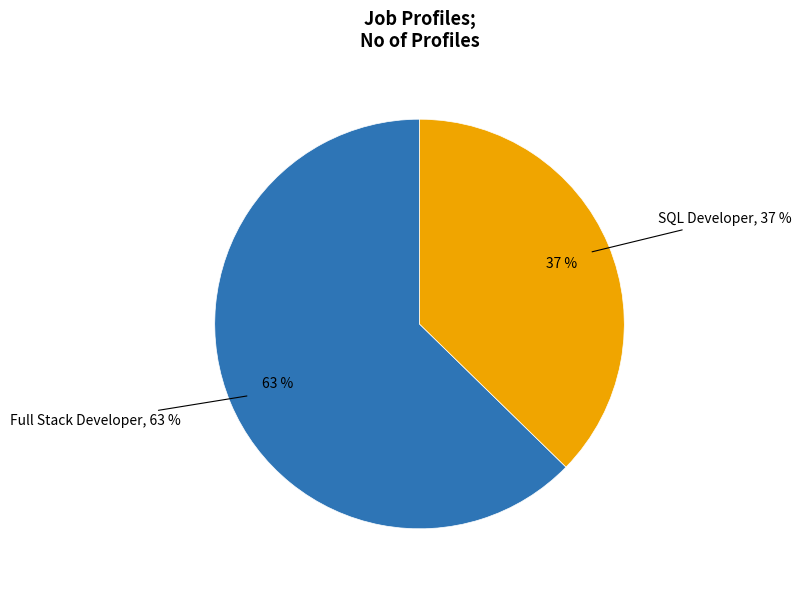

Rank the categories by value from lowest to highest.

SQL Developer, Full Stack Developer